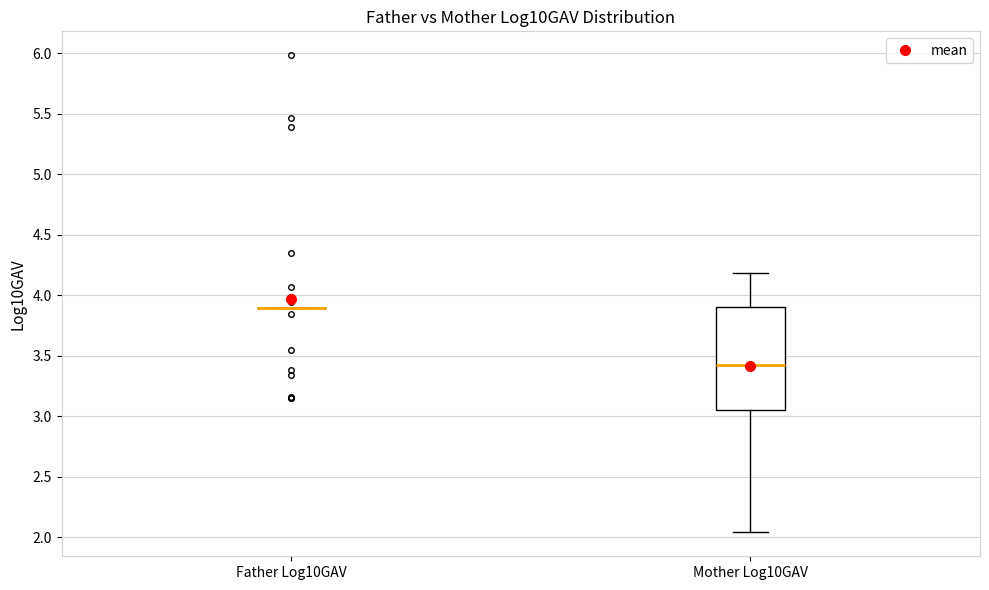

Reading left to right, transcribe this box plot: for each box, give where its median line is, the range the box spans, and where its two whiskers end, as read against the y-axis. The values are not printed on the chart, so give them approximately, as read against the axis.

Father Log10GAV: box collapsed to a line at 3.90, whiskers 3.90 to 3.90
Mother Log10GAV: median 3.40, box 3.05 to 3.90, whiskers 2.05 to 4.20